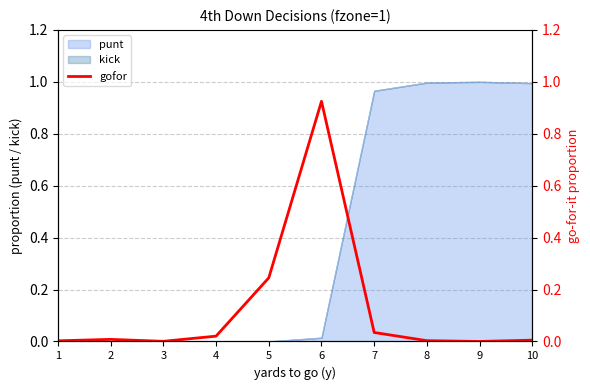

At which label is the value closest to 0?

9